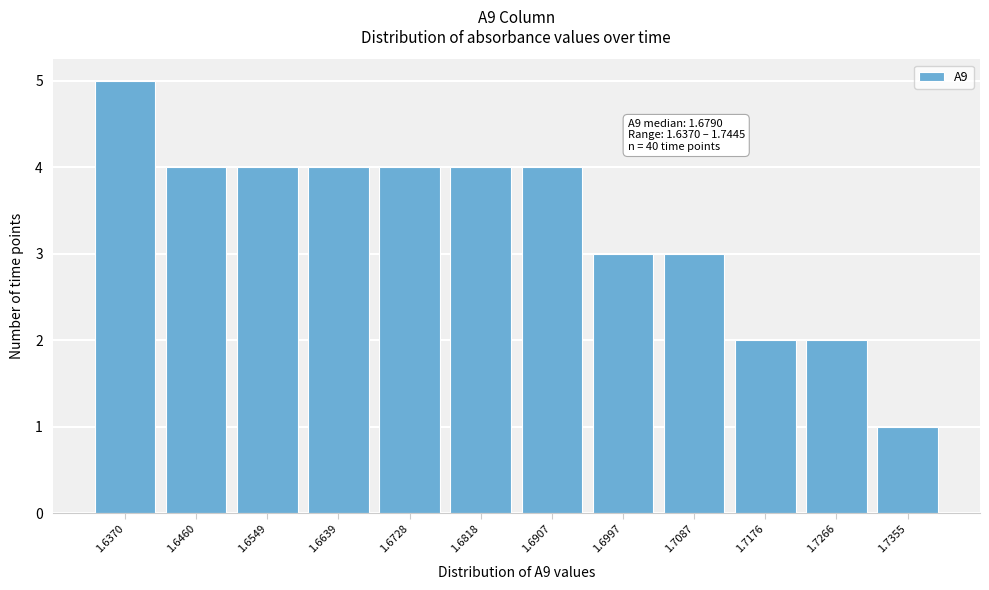

Reading left to right, extract all data points from this chart.

1.6370=5	1.6460=4	1.6549=4	1.6639=4	1.6728=4	1.6818=4	1.6907=4	1.6997=3	1.7087=3	1.7176=2	1.7266=2	1.7355=1